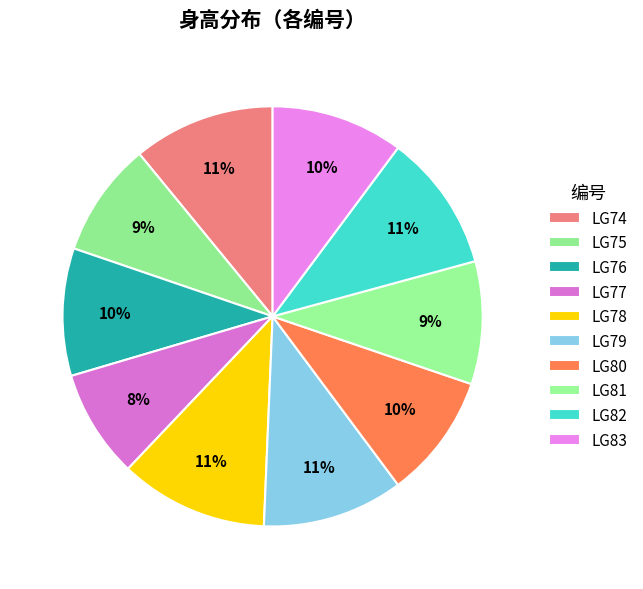

Count the number of slices in the pie.

10